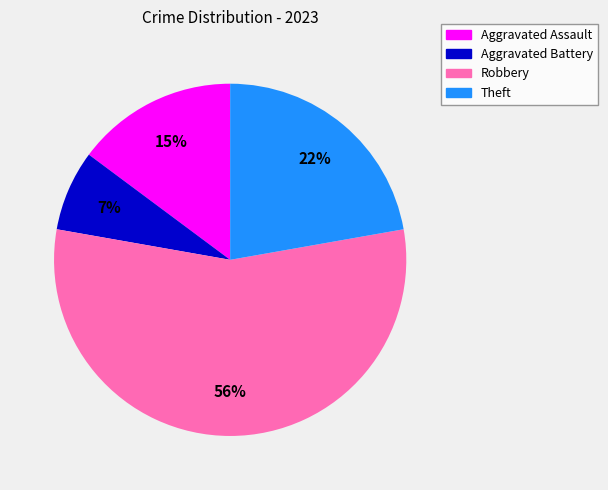

To the nearest percent, what portion does Theft represent?

22%